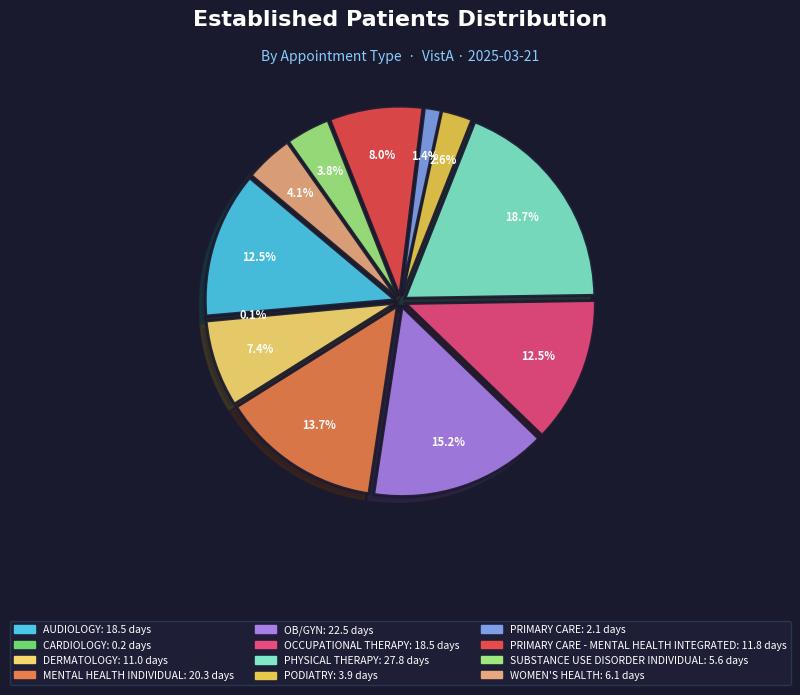

Which slice is the smallest?

CARDIOLOGY